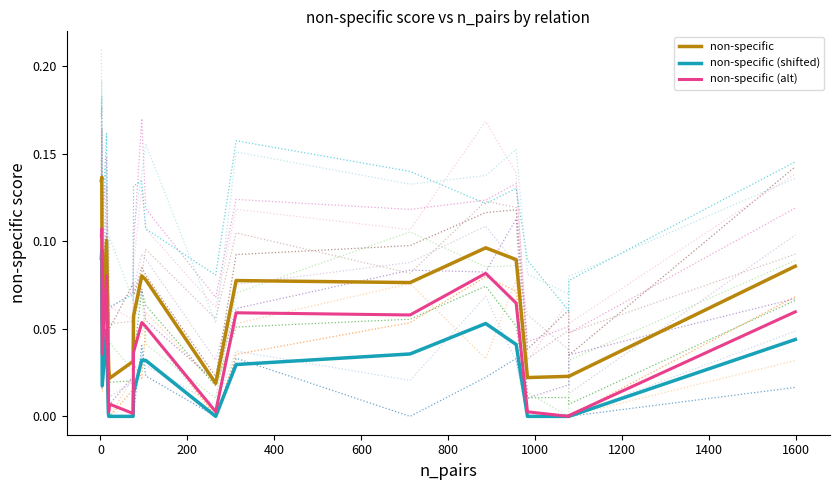

The non-specific (shifted) series shows 0.0 at 17. True or false?

True